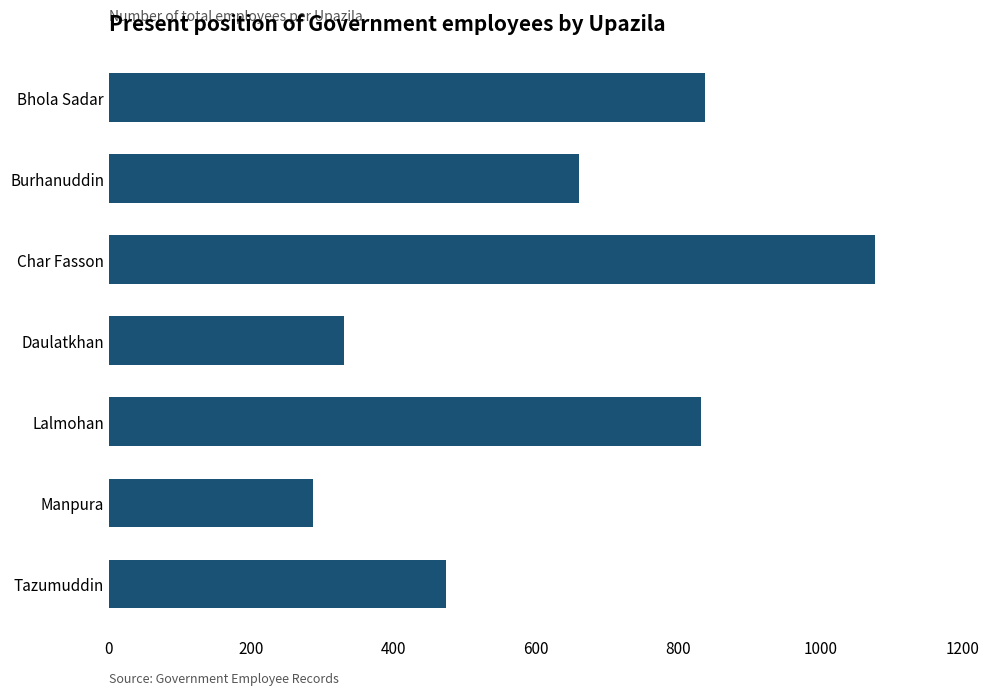

What is the smallest value displayed?

287